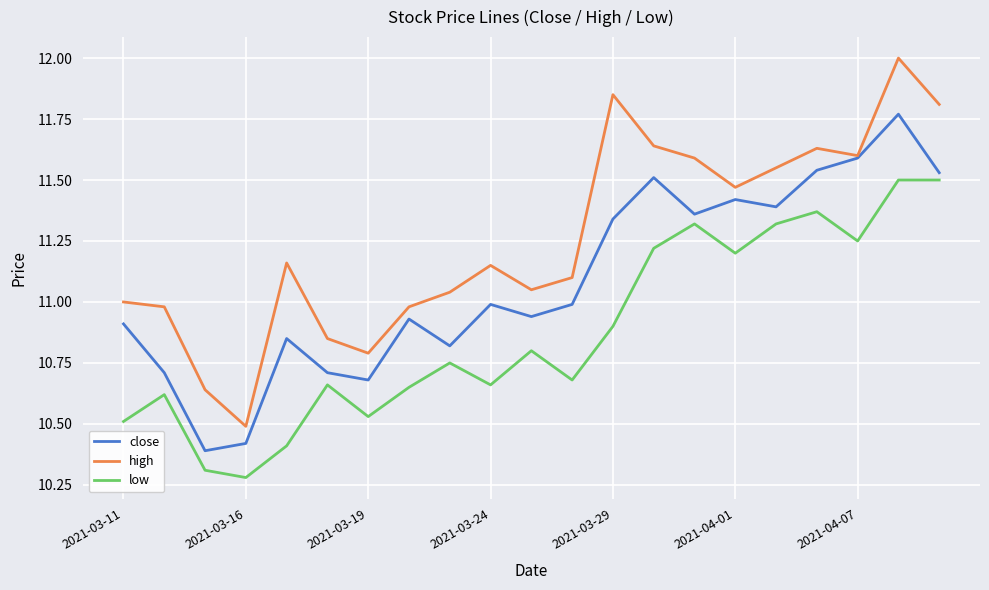

What is the greatest value displayed?

12.0